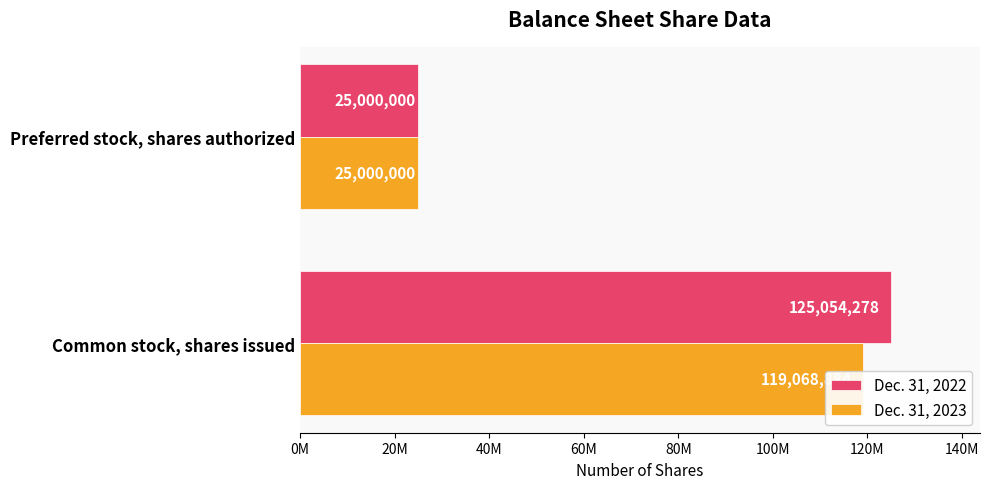

What is the lowest value of the Dec. 31, 2022 series?

25000000